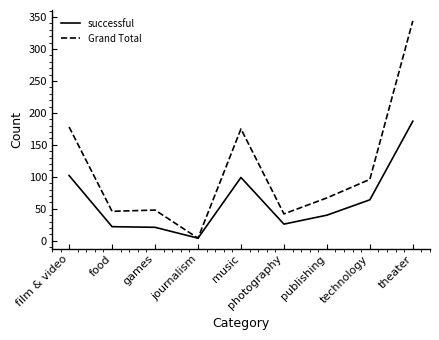

Rank the series at photography from lowest to highest value.

successful, Grand Total